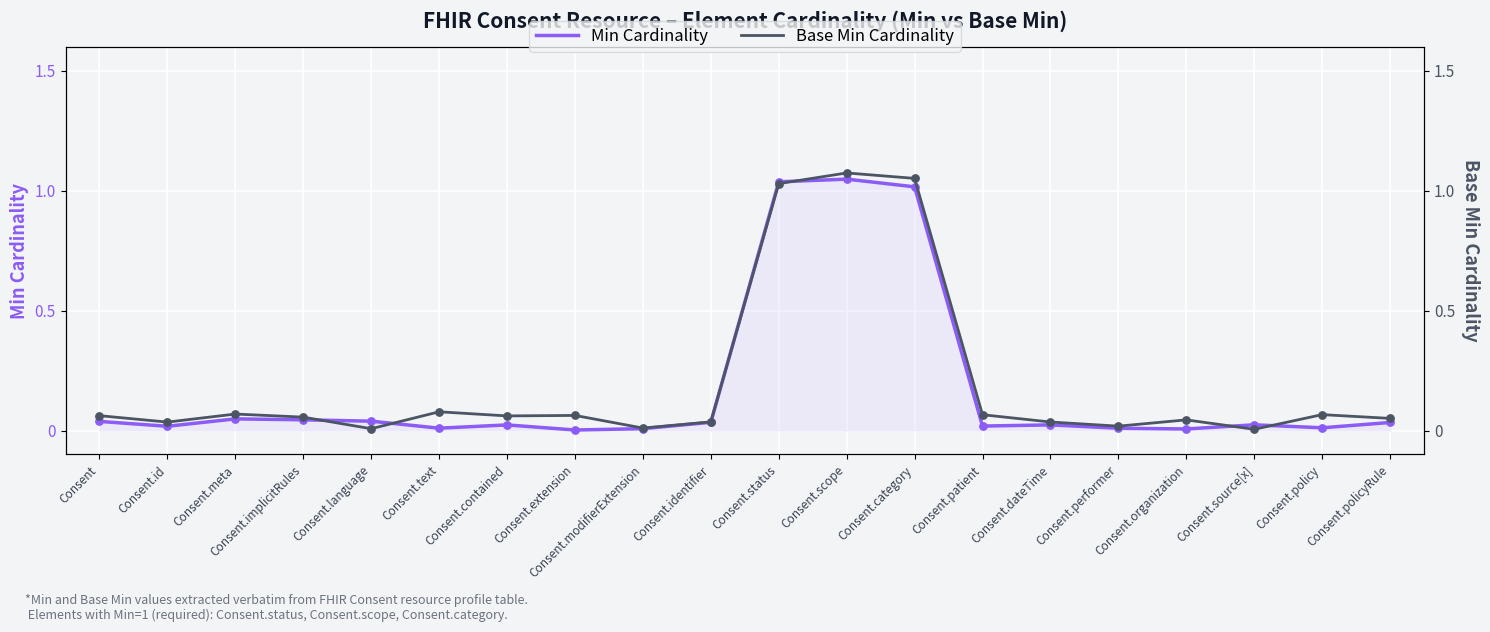

Is the value of Base Min Cardinality at Consent.id greater than the value of Min Cardinality at Consent.modifierExtension?

Yes